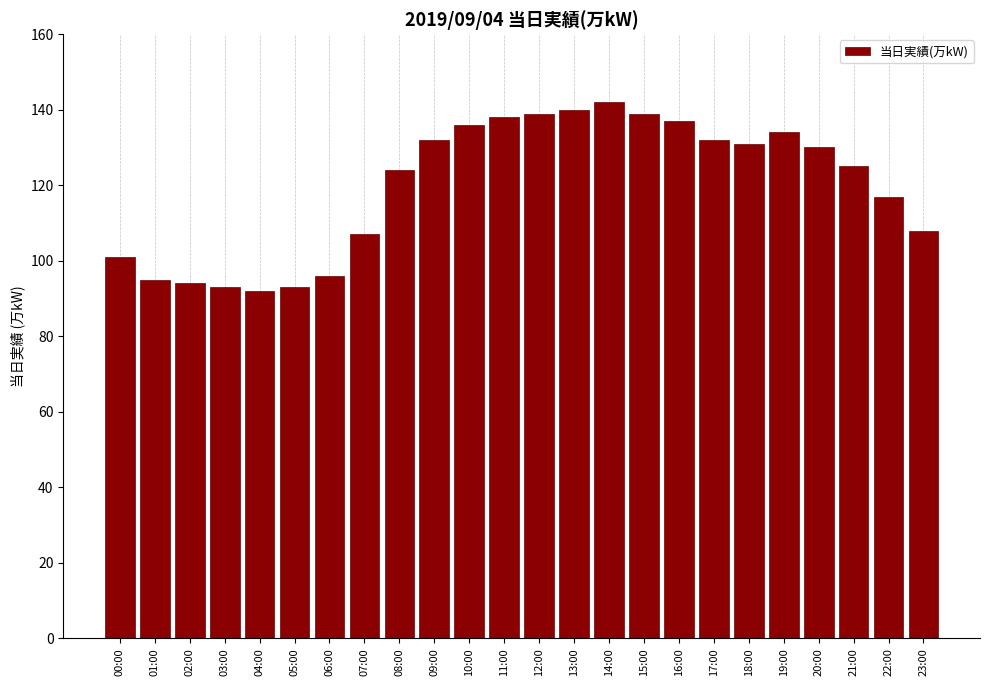

Reading right to left, extract all data points from this chart.

23:00=108	22:00=117	21:00=125	20:00=130	19:00=134	18:00=131	17:00=132	16:00=137	15:00=139	14:00=142	13:00=140	12:00=139	11:00=138	10:00=136	09:00=132	08:00=124	07:00=107	06:00=96	05:00=93	04:00=92	03:00=93	02:00=94	01:00=95	00:00=101